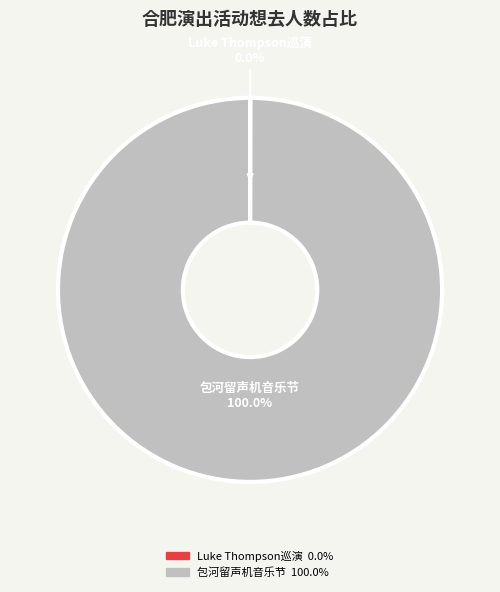

Is there a majority slice in this chart?

Yes